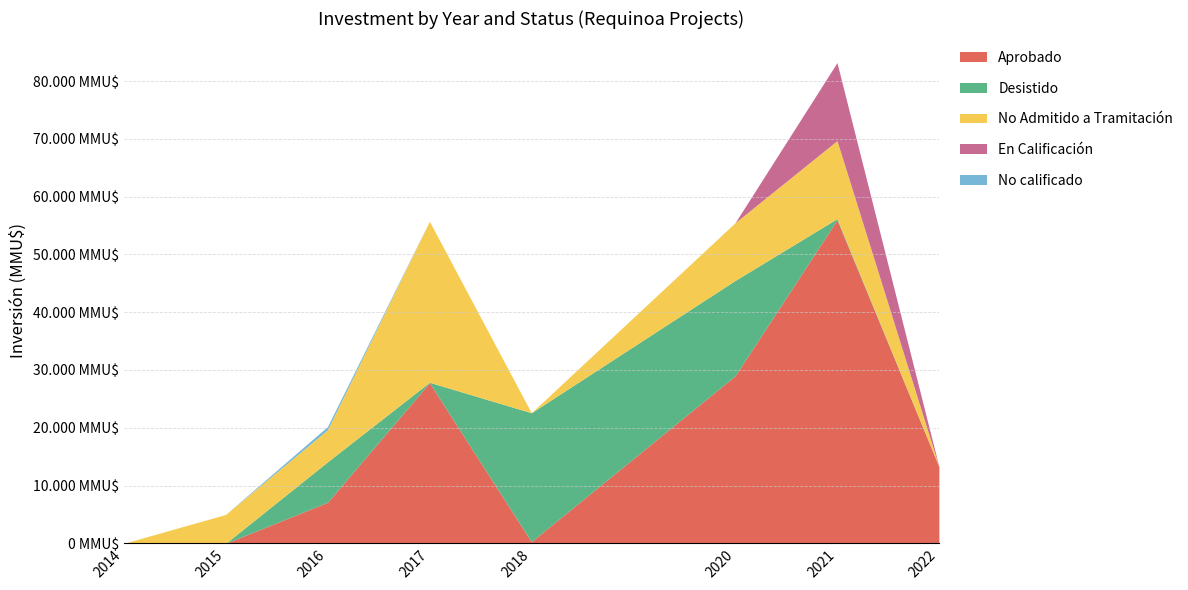

True or false: Aprobado and No Admitido a Tramitación cross at least once.

True